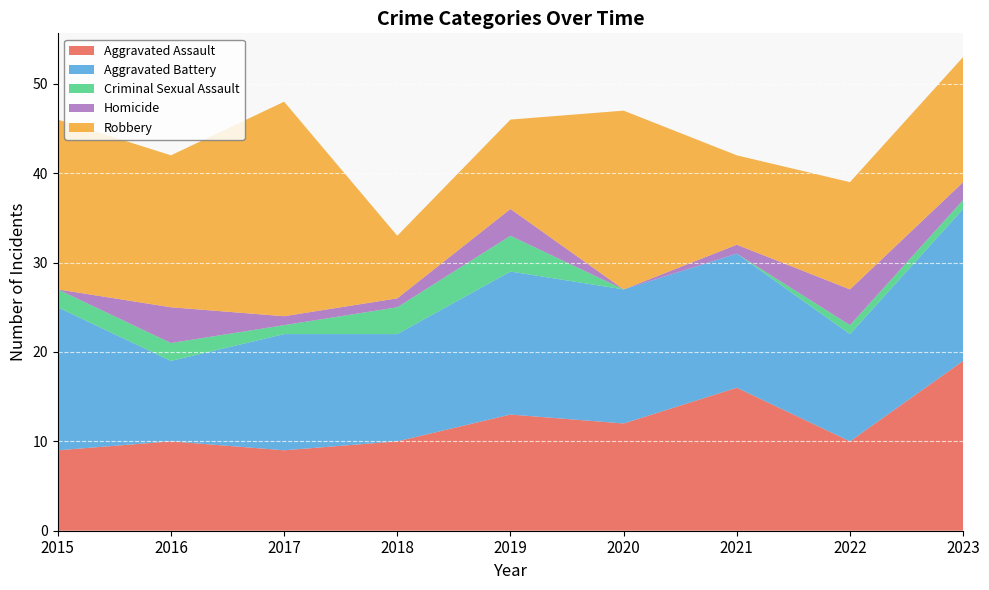

Reading right to left, extract all data points from this chart.

Aggravated Assault: 19	10	16	12	13	10	9	10	9
Aggravated Battery: 17	12	15	15	16	12	13	9	16
Criminal Sexual Assault: 1	1	0	0	4	3	1	2	2
Homicide: 2	4	1	0	3	1	1	4	0
Robbery: 14	12	10	20	10	7	24	17	19